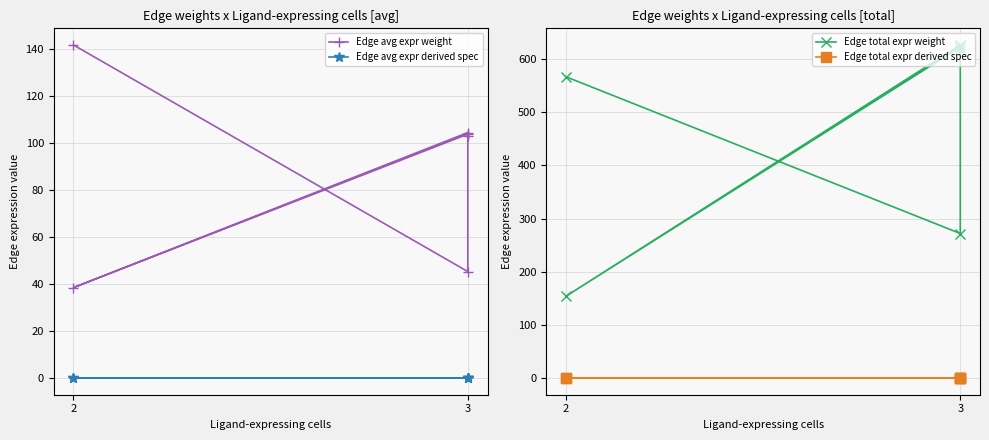

True or false: Edge avg expr weight and Edge total expr weight intersect in this chart.

False